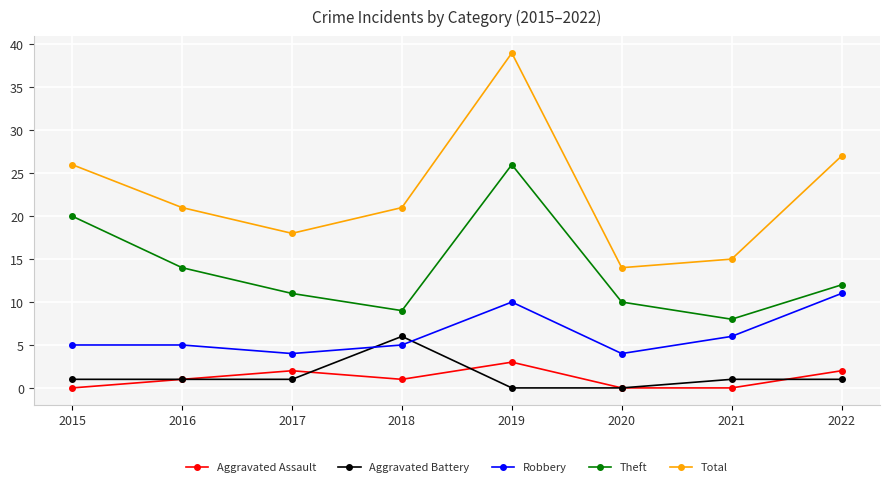

Where is Robbery nearest to the value 7?

2021